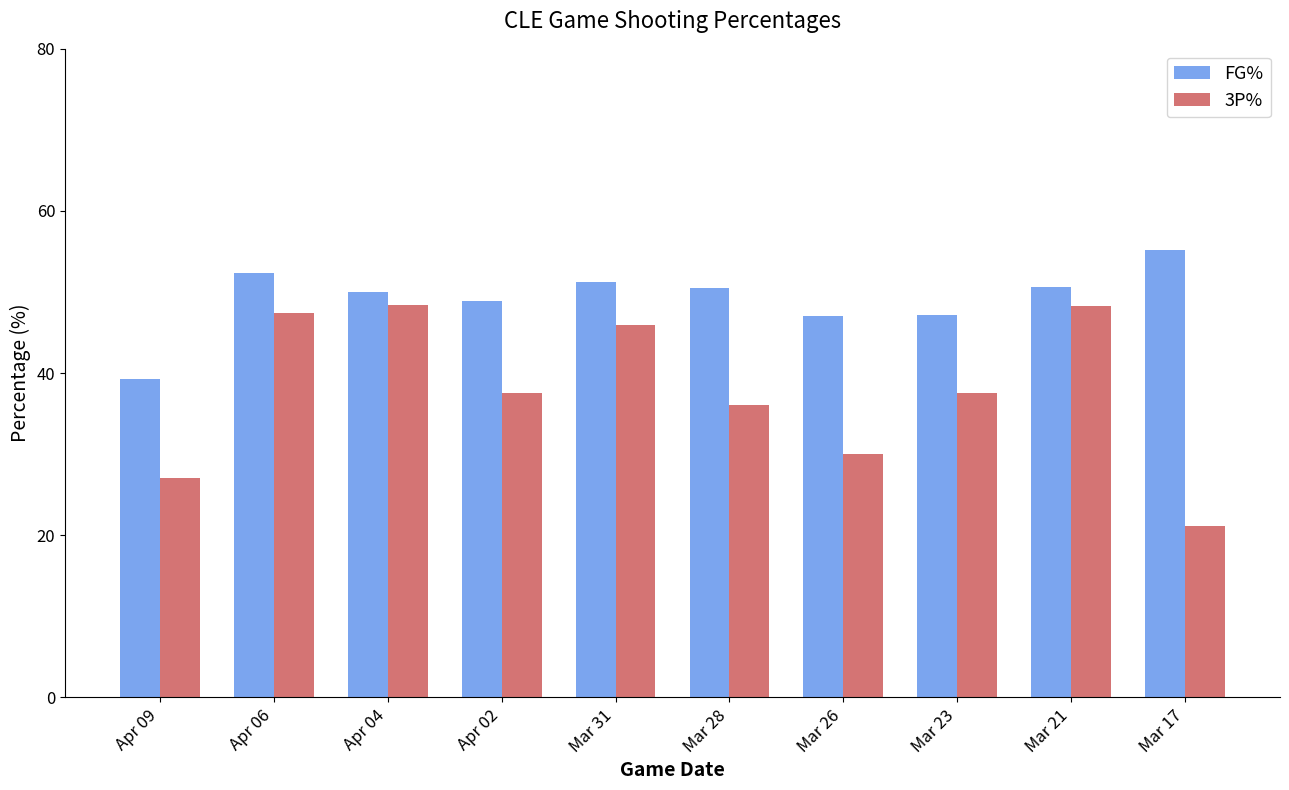

What is the spread (max minus min) of values at Mar 17?

34.1